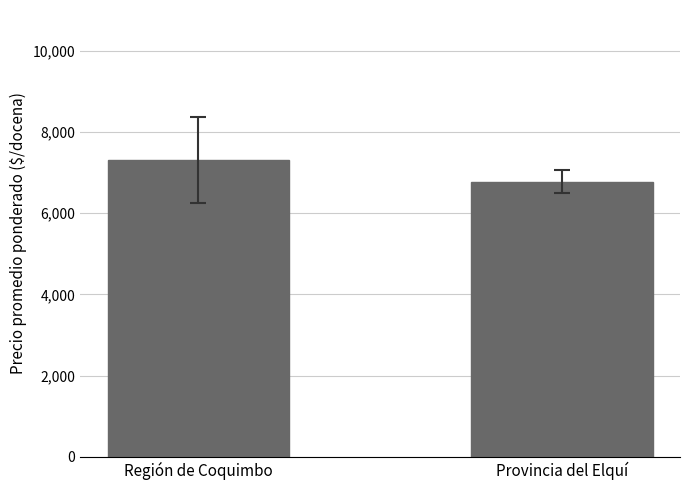

Which has a higher value, Región de Coquimbo or Provincia del Elquí?

Región de Coquimbo